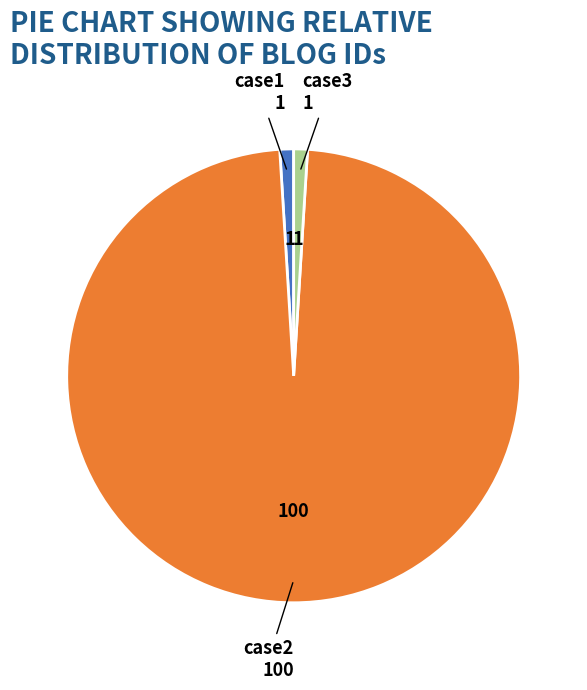

How many segments does this pie chart have?

3